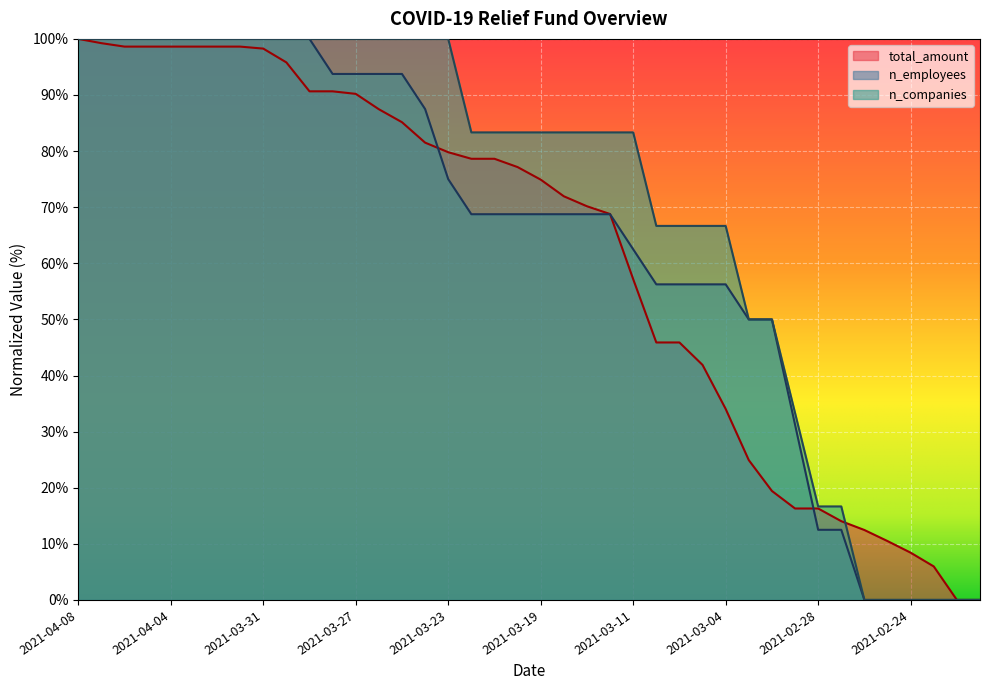

What is the difference between the n_employees values at 2021-04-08 and 2021-03-22?

31.2